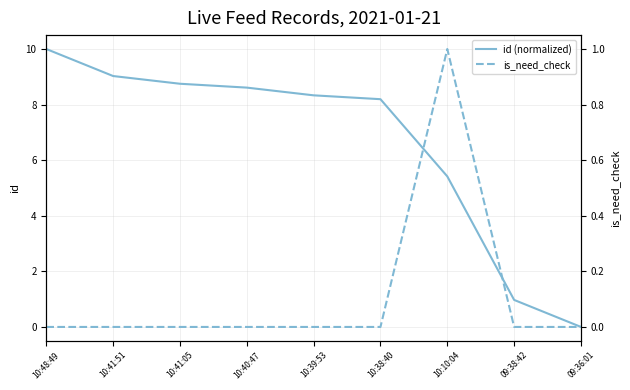

True or false: id (normalized) has a value of 5.5 at 10:41:51.

False